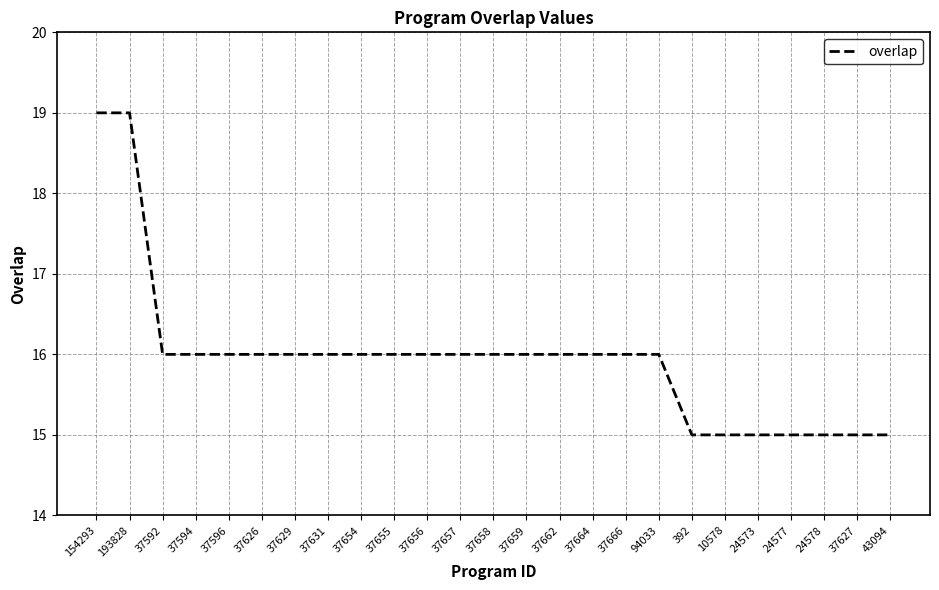

Between 37656 and 193828, which is larger?

193828